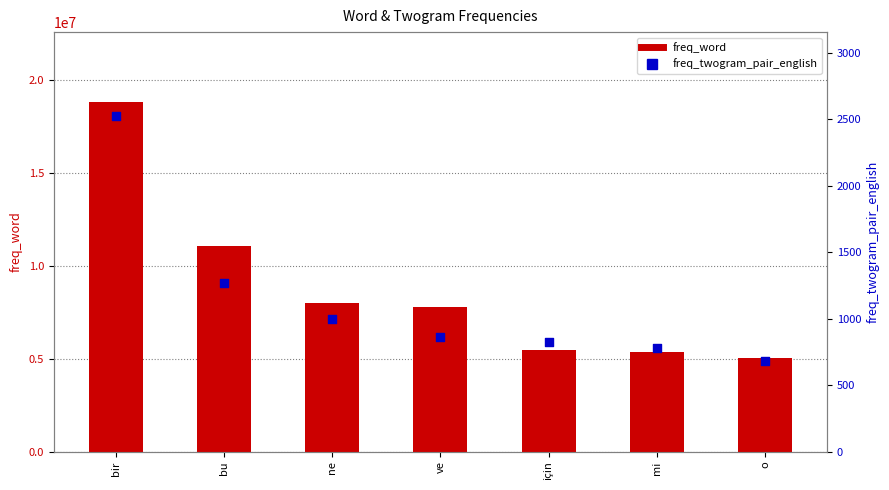

Which series reaches the maximum Y coordinate?

freq_word